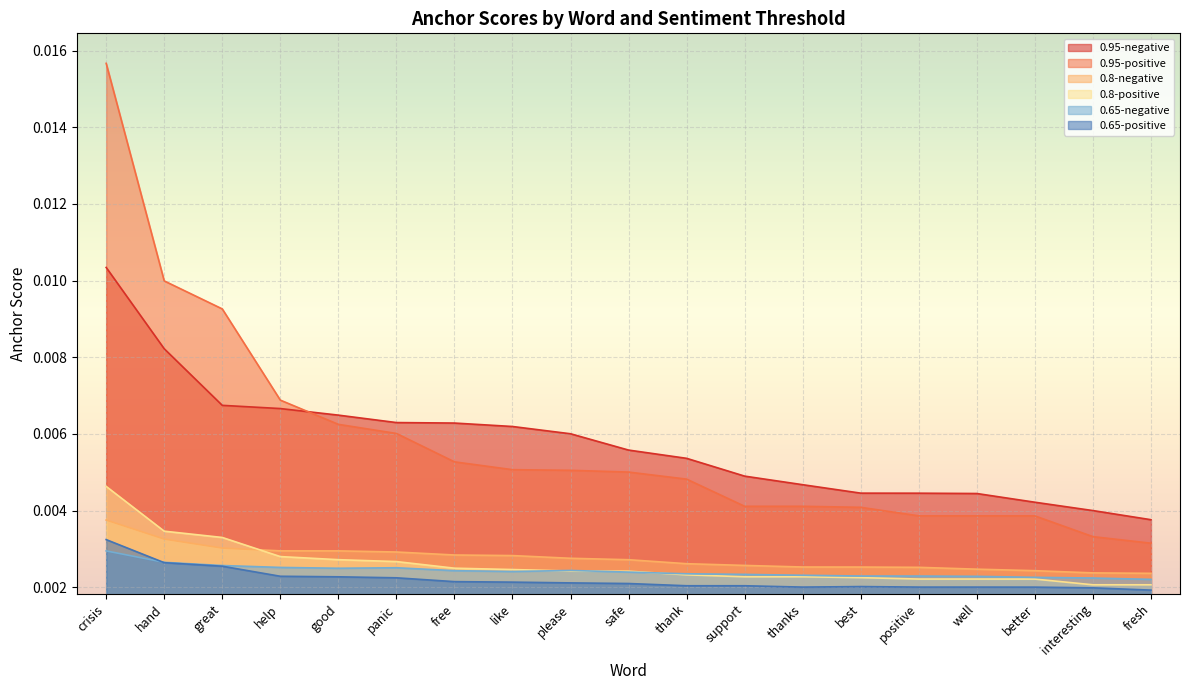

What is the label of the 3rd point from the left?

great